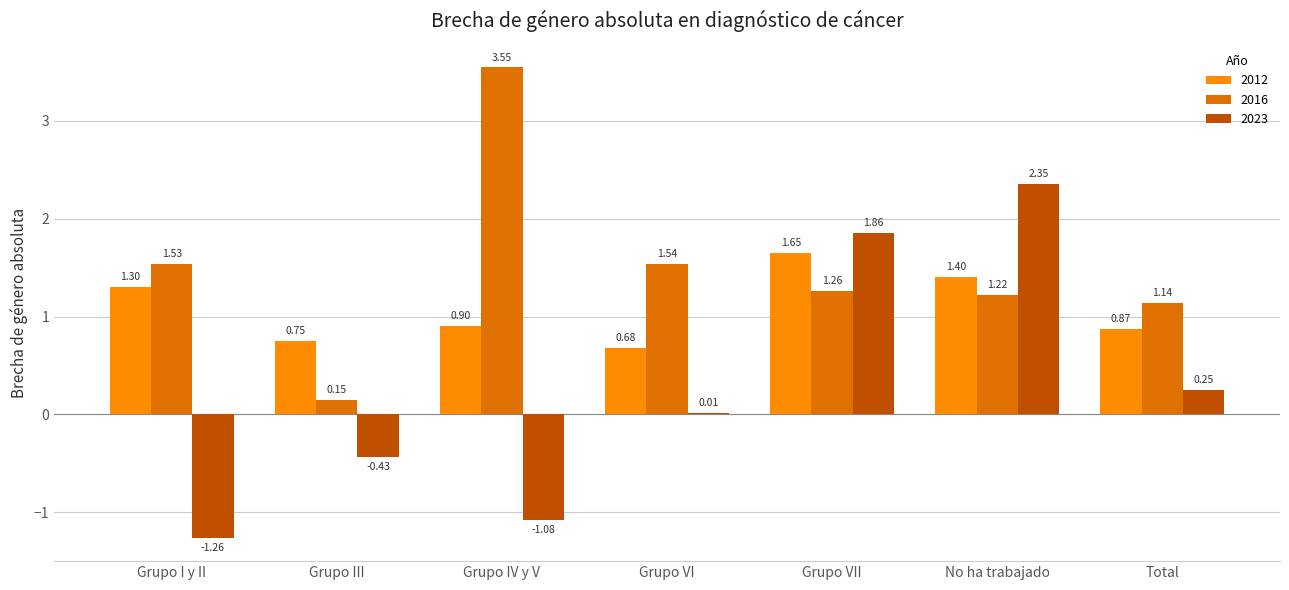

What is the sum of the 2016 values at Grupo I y II and Grupo VII?

2.8